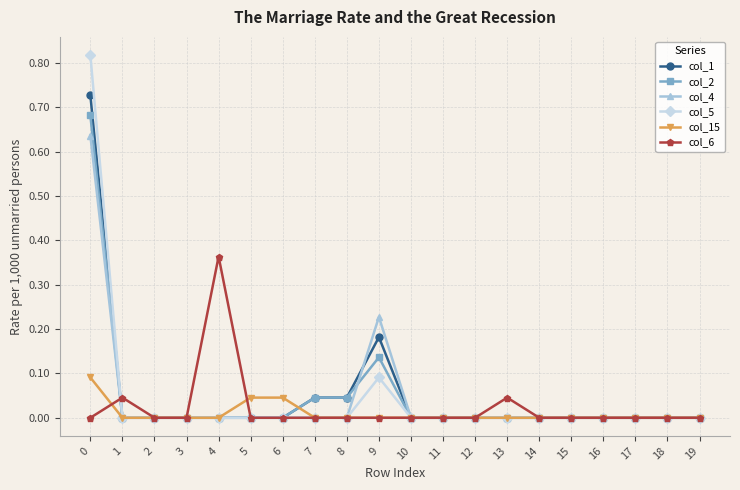

True or false: col_6 has a value of 0.2 at 7.

False